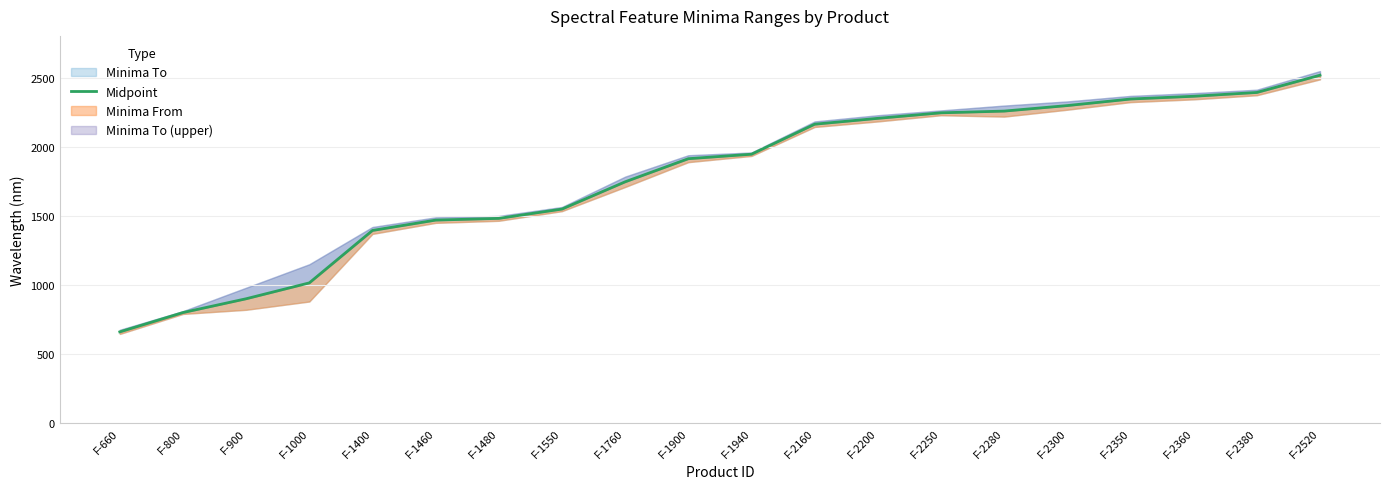

How many values are below 1947?

10